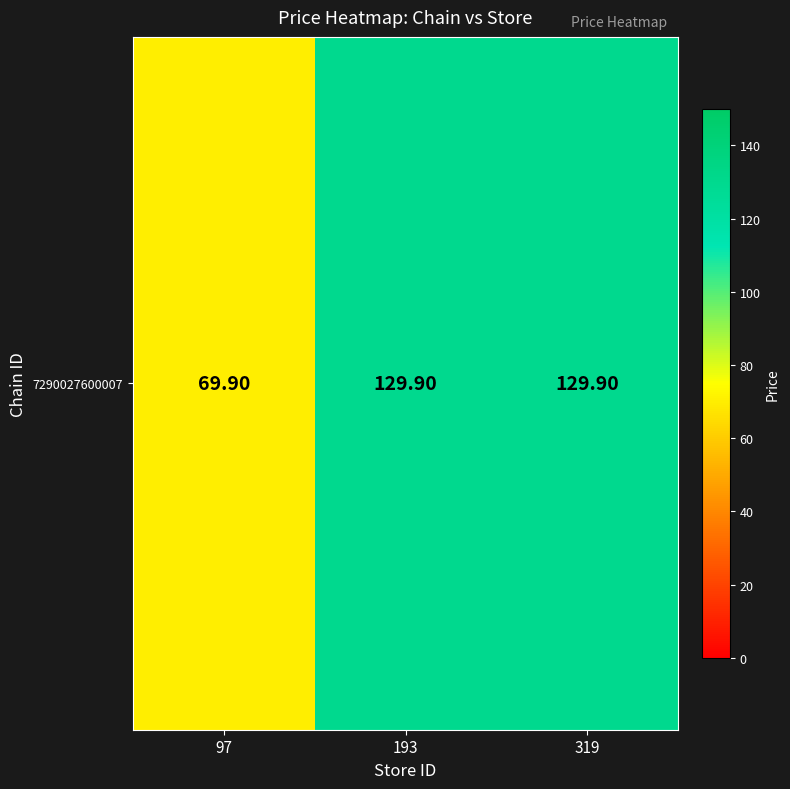

At which label does the data first exceed 129?

193